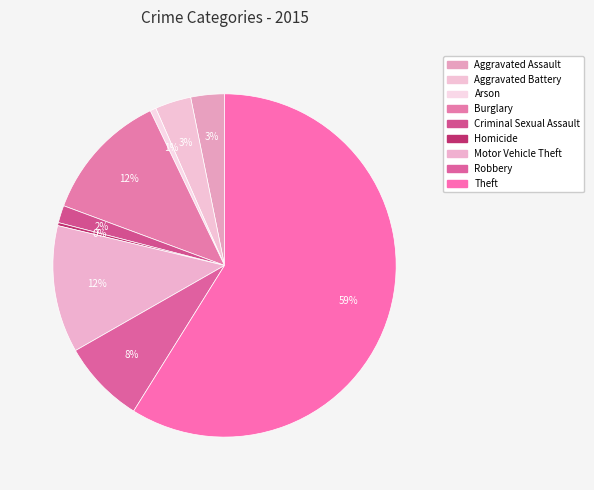

How many segments does this pie chart have?

9